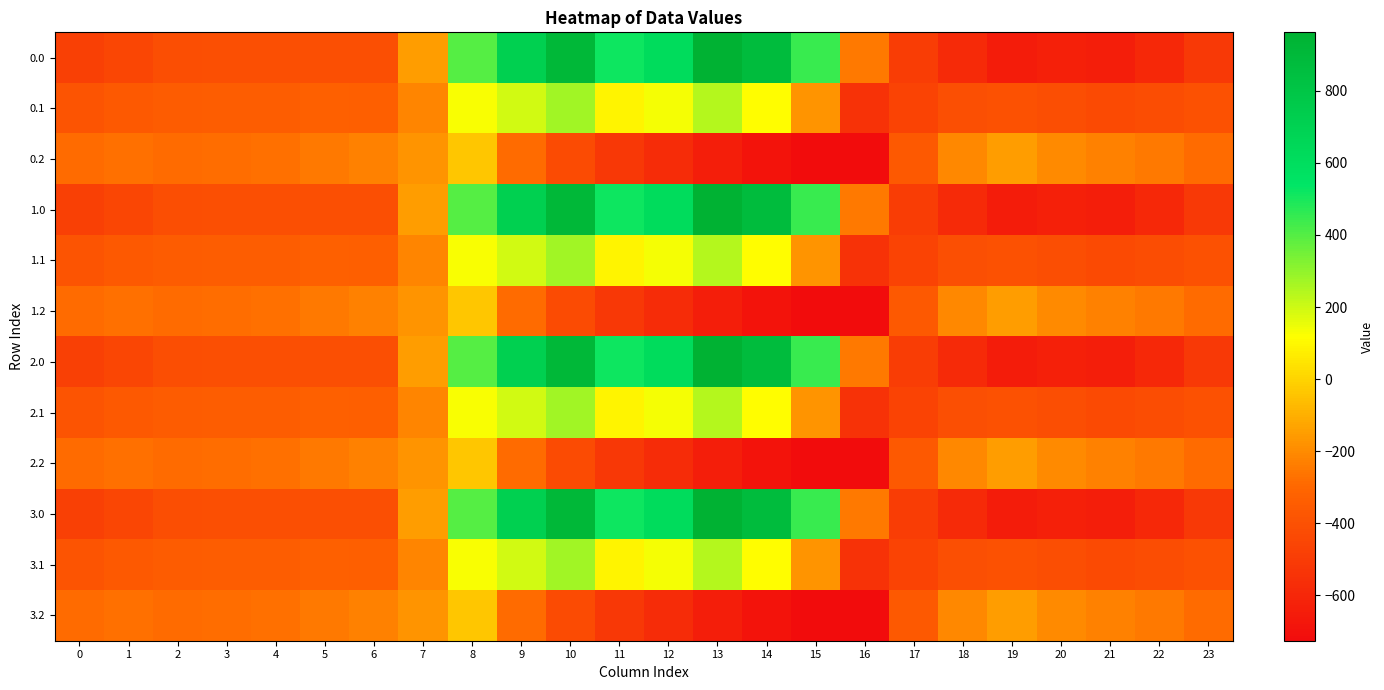

Which label corresponds to the smallest value in the chart?

16